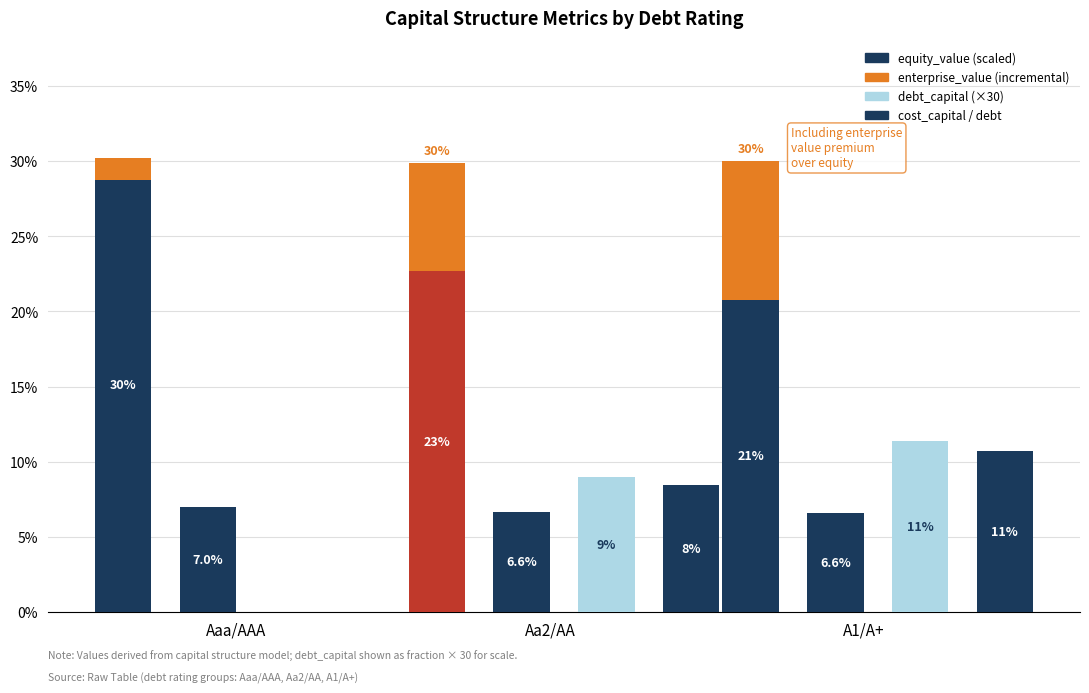

The value of debt (scaled) at Aa2/AA is 8.5. True or false?

True